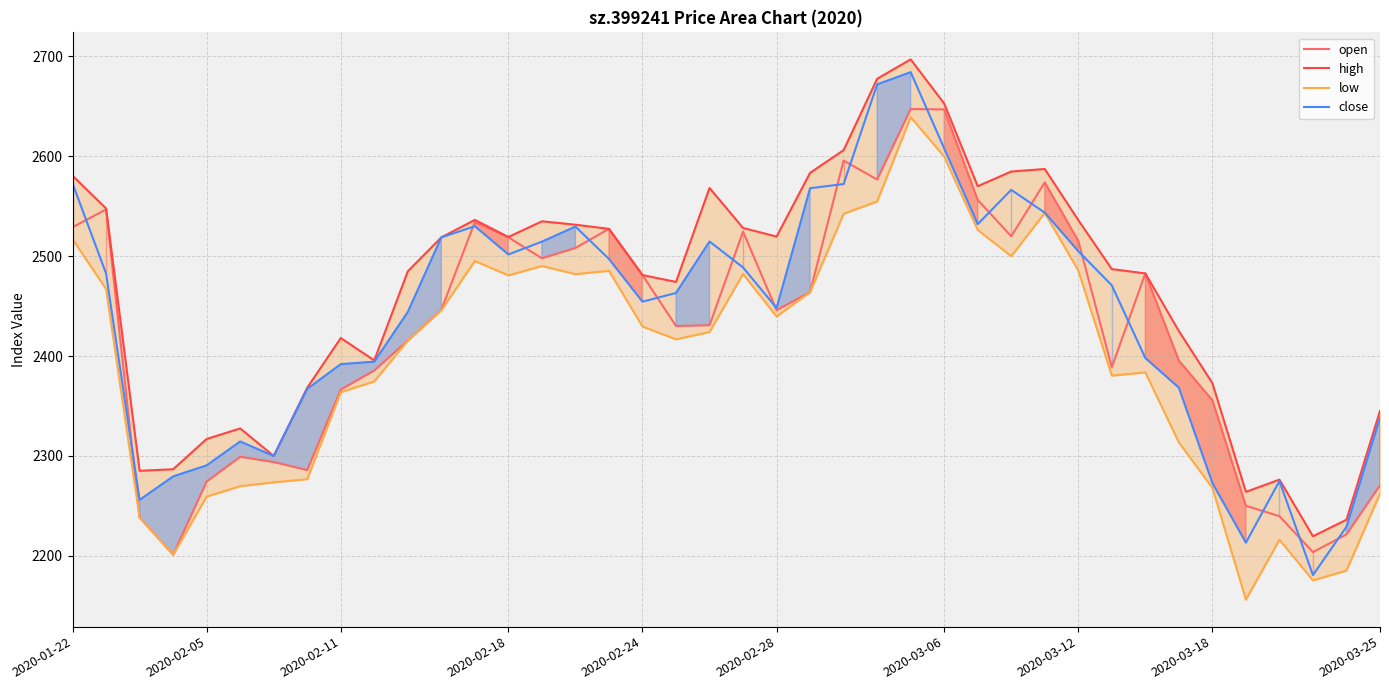

True or false: open and low intersect in this chart.

False